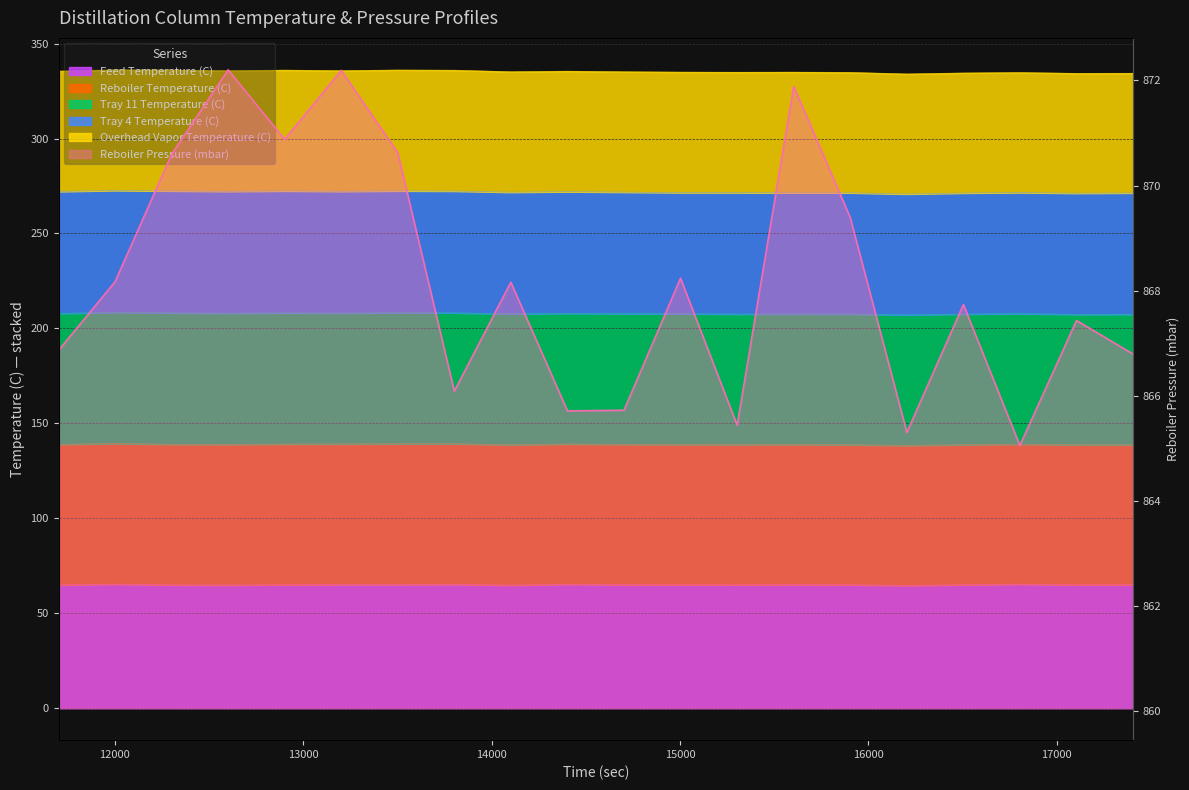

What is the average value?

868.2